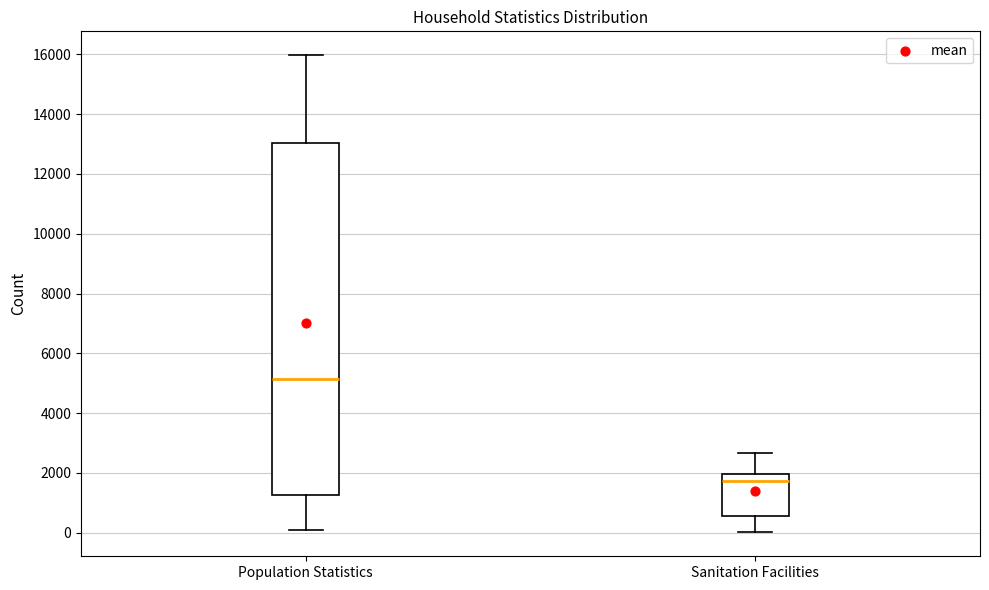

Reading left to right, transcribe this box plot: for each box, give where its median line is, the range the box spans, and where its two whiskers end, as read against the y-axis. The values are not printed on the chart, so give them approximately, as read against the axis.

Population Statistics: median 5200, box 1200 to 13000, whiskers 0 to 16000
Sanitation Facilities: median 1800, box 600 to 2000, whiskers 0 to 2600